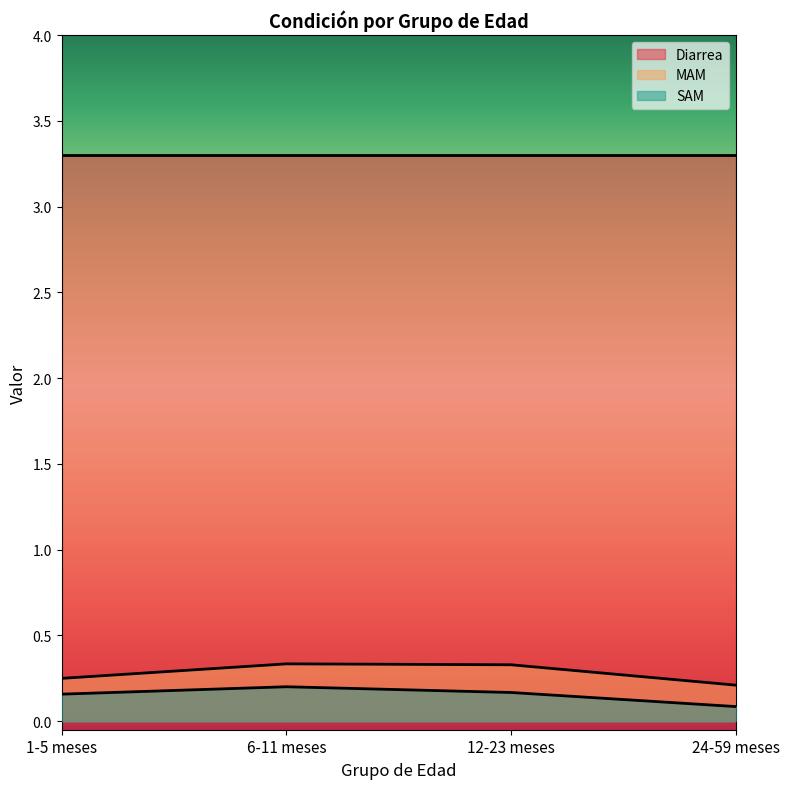

What is the total value across all series at 12-23 meses?

3.8